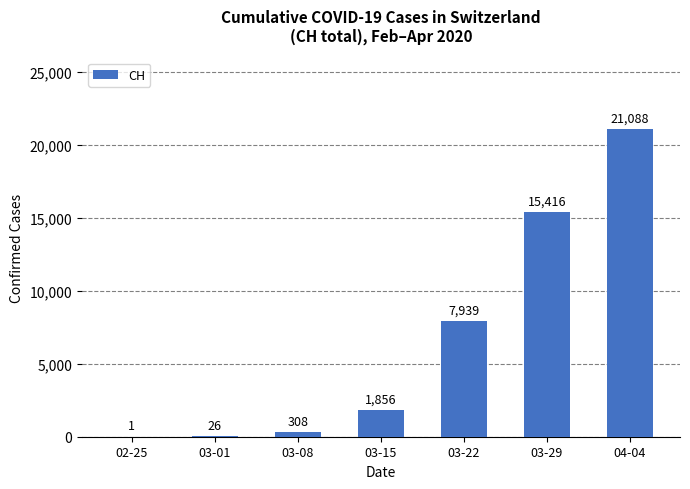

What value does the data have at 04-04?

21088